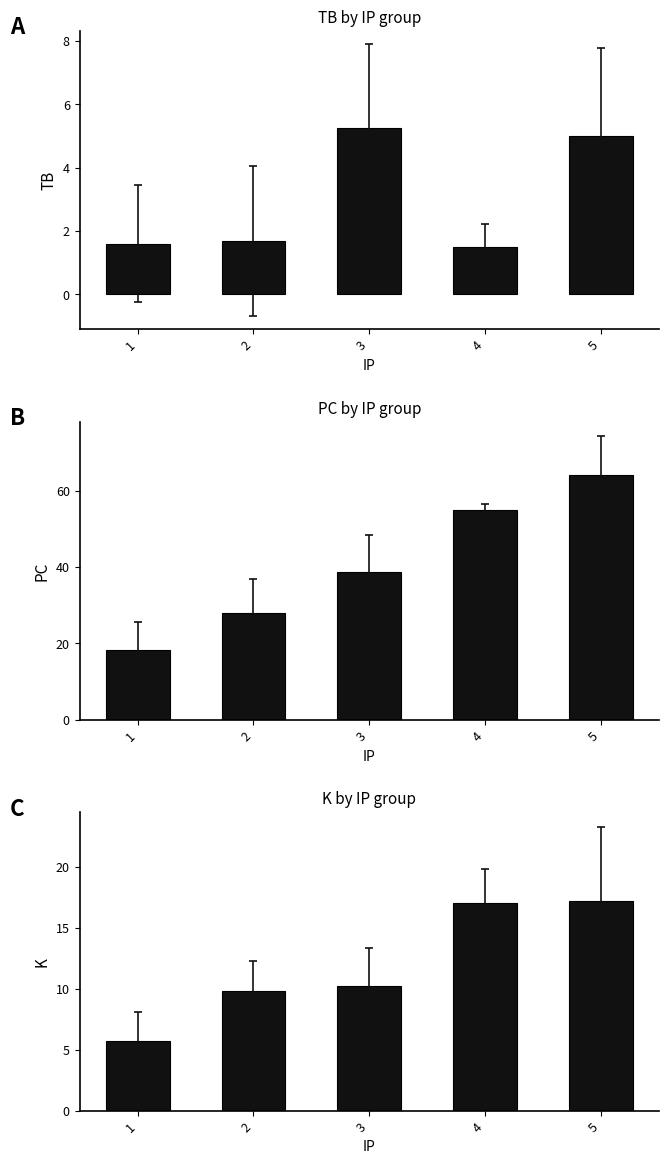

Reading left to right, what are all the values shown in this chart?

TB: 1=1.6	2=1.7	3=5.2	4=1.5	5=5.0
PC: 1=18.3	2=28.1	3=38.8	4=55.0	5=64.2
K: 1=5.7	2=9.8	3=10.2	4=17.0	5=17.2